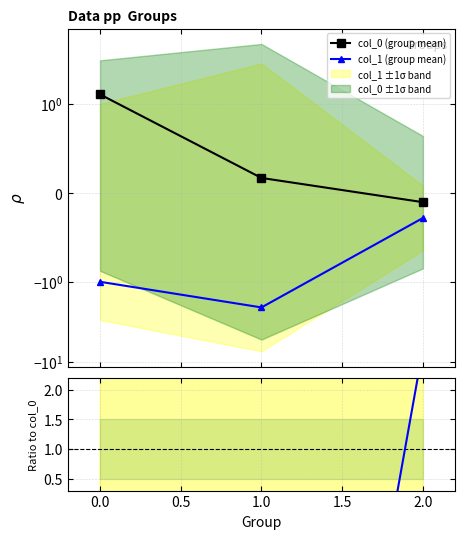

Is this an area chart (filled region under the line)?

No